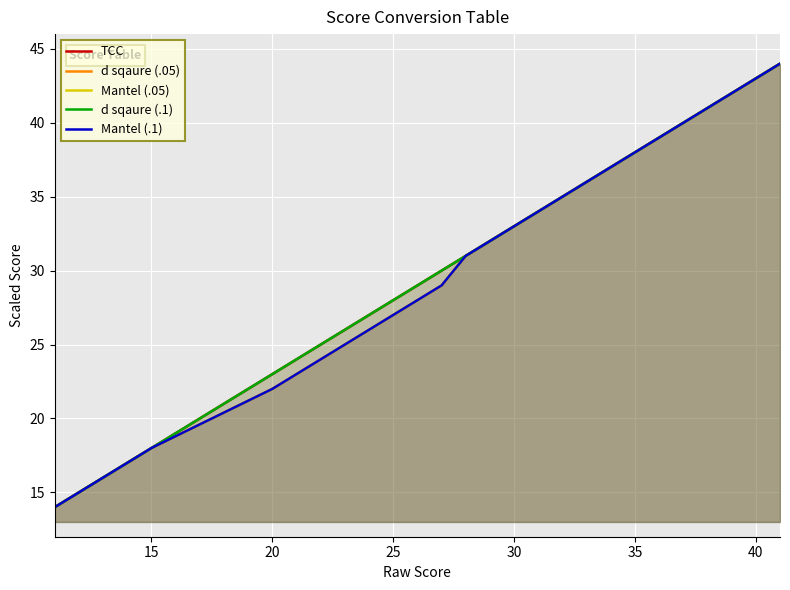

True or false: TCC and d sqaure (.05) intersect in this chart.

False